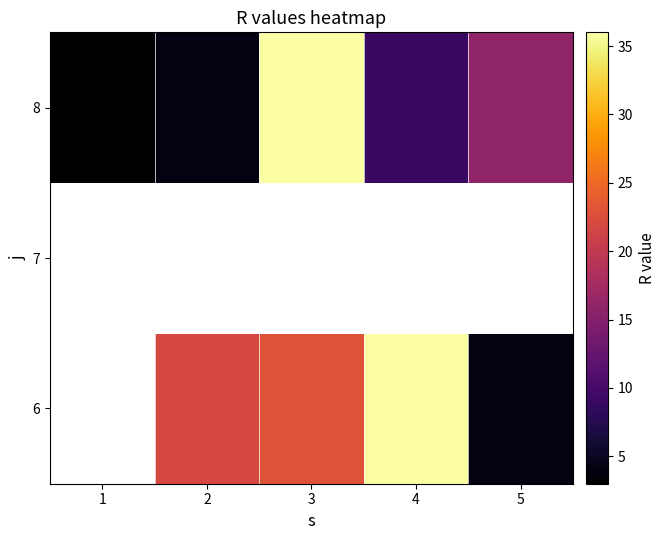

Which series has the largest total across all categories?

8